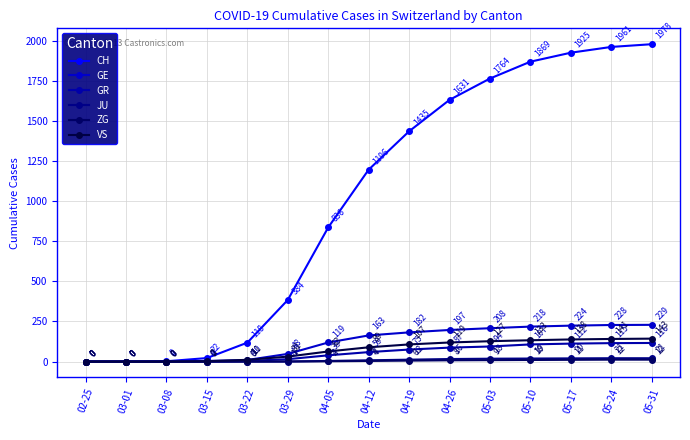

How many positive values does the GE series have?

12